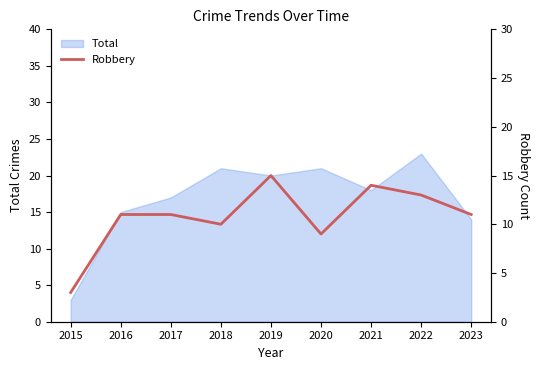

Which label corresponds to the largest value in the chart?

2019